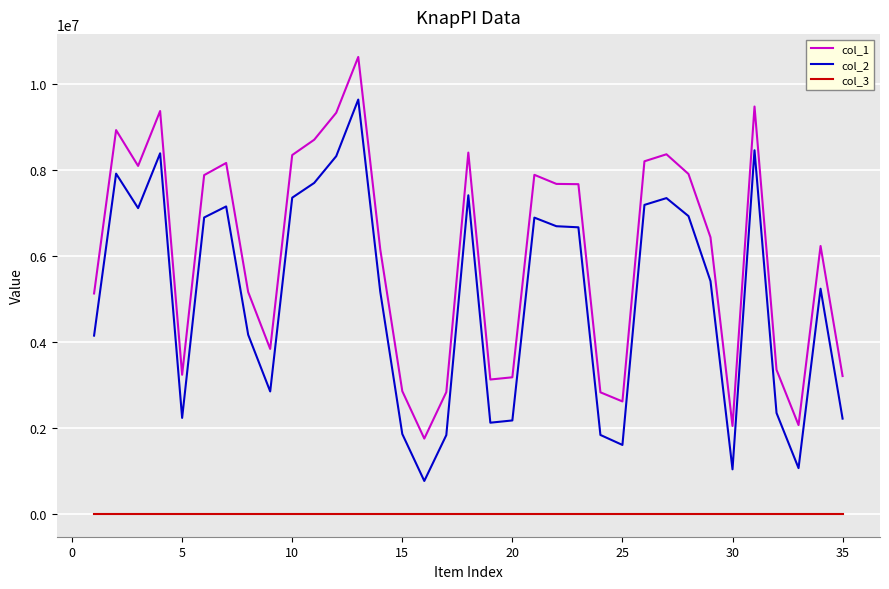

Does the chart have visible grid lines?

Yes